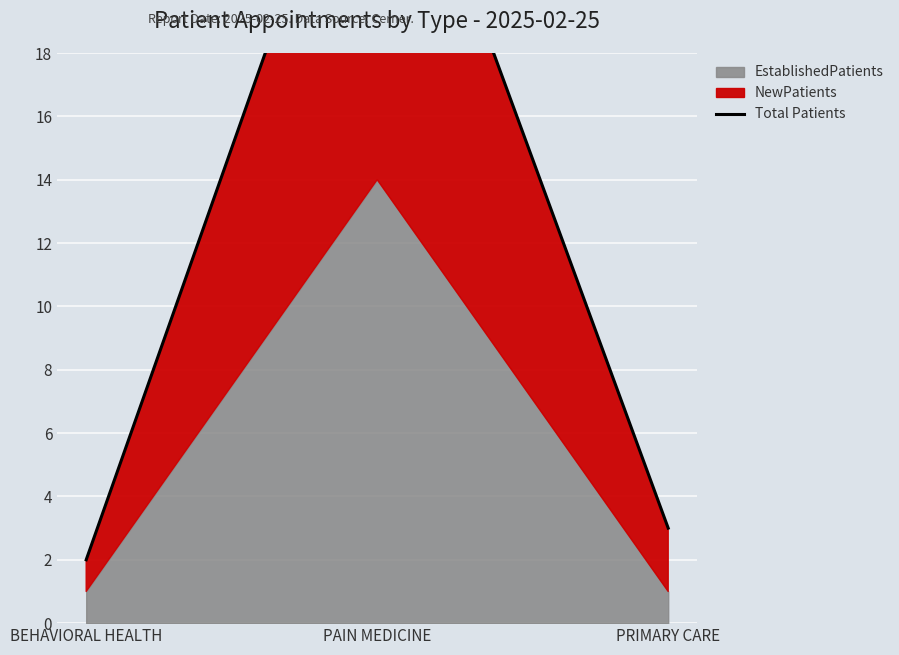

What is the greatest value displayed?

28